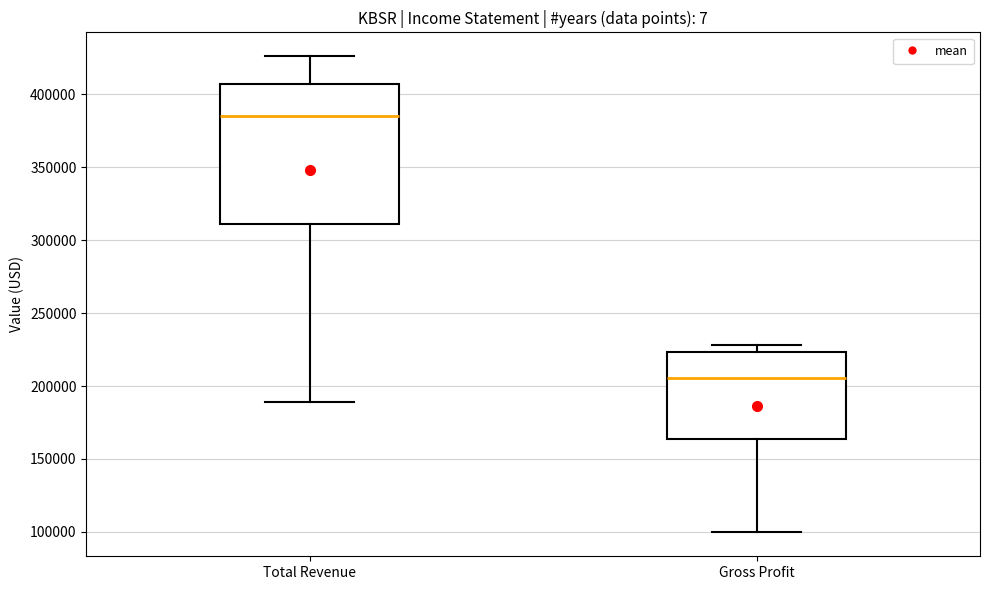

Reading left to right, transcribe this box plot: for each box, give where its median line is, the range the box spans, and where its two whiskers end, as read against the y-axis. The values are not printed on the chart, so give them approximately, as read against the axis.

Total Revenue: median 385000, box 310000 to 405000, whiskers 190000 to 425000
Gross Profit: median 205000, box 165000 to 225000, whiskers 100000 to 230000